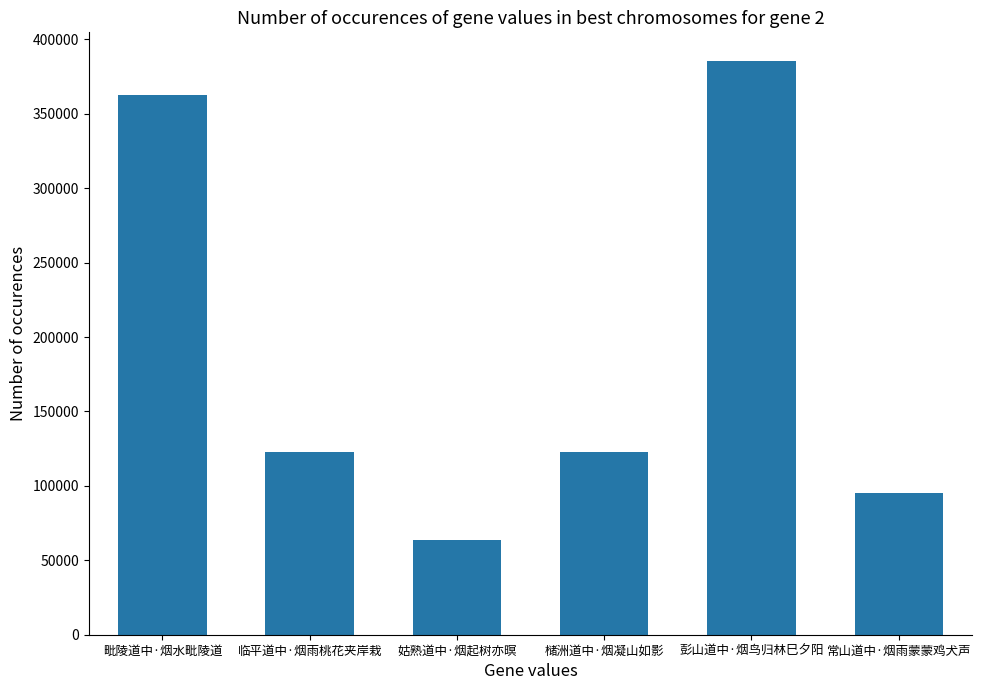

True or false: the data shows 122629 at 临平道中·烟雨桃花夹岸栽.

True